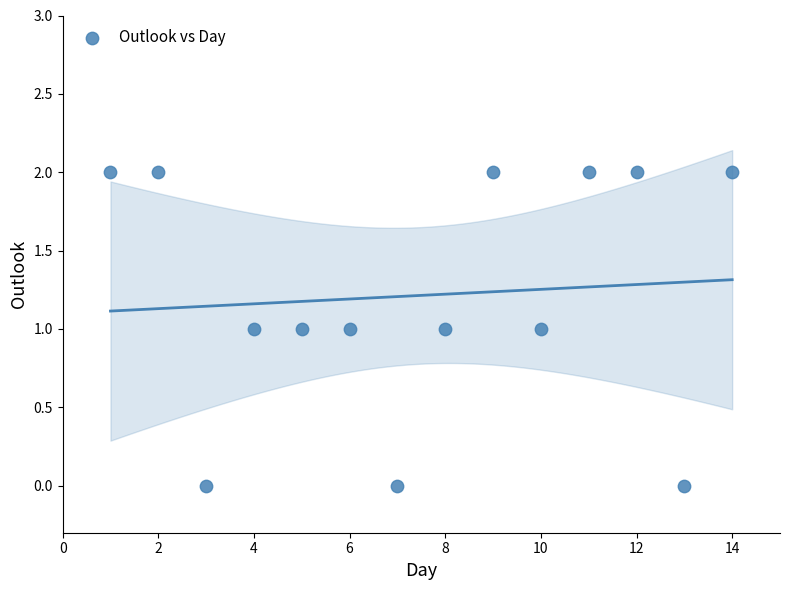

What is the range of X values (max minus min)?

13